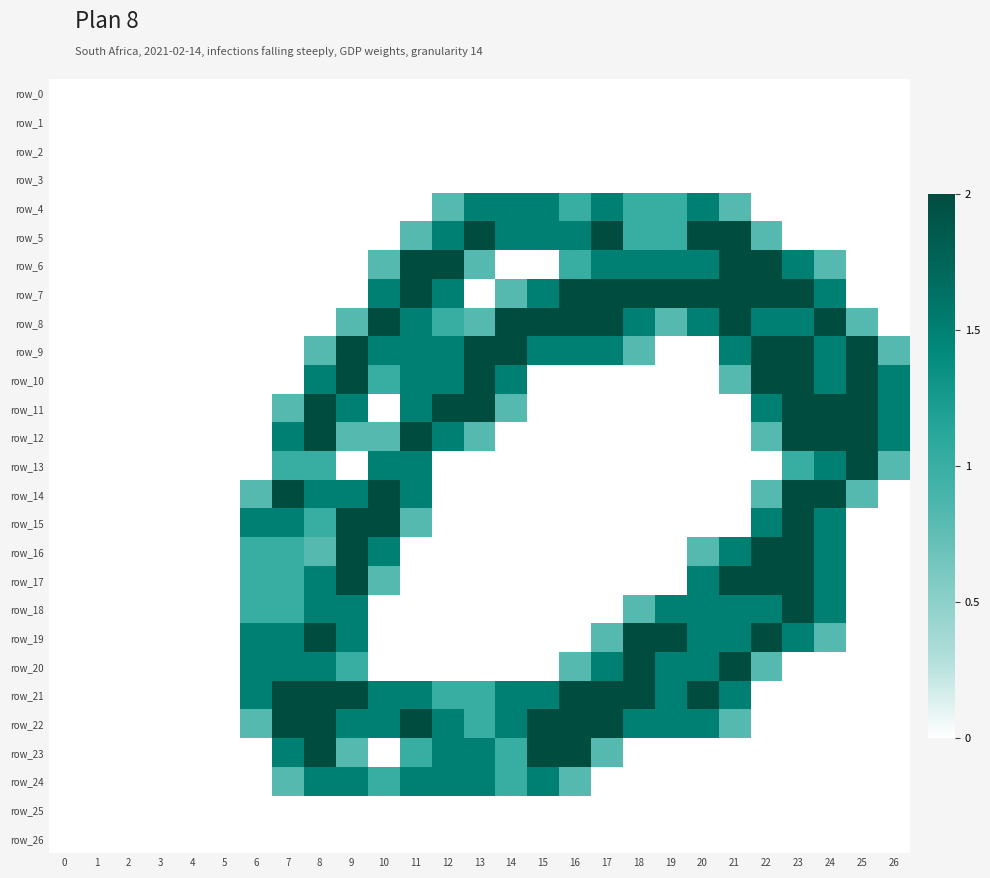

What is the sum of the row_6 values at 21 and 16?

3.0